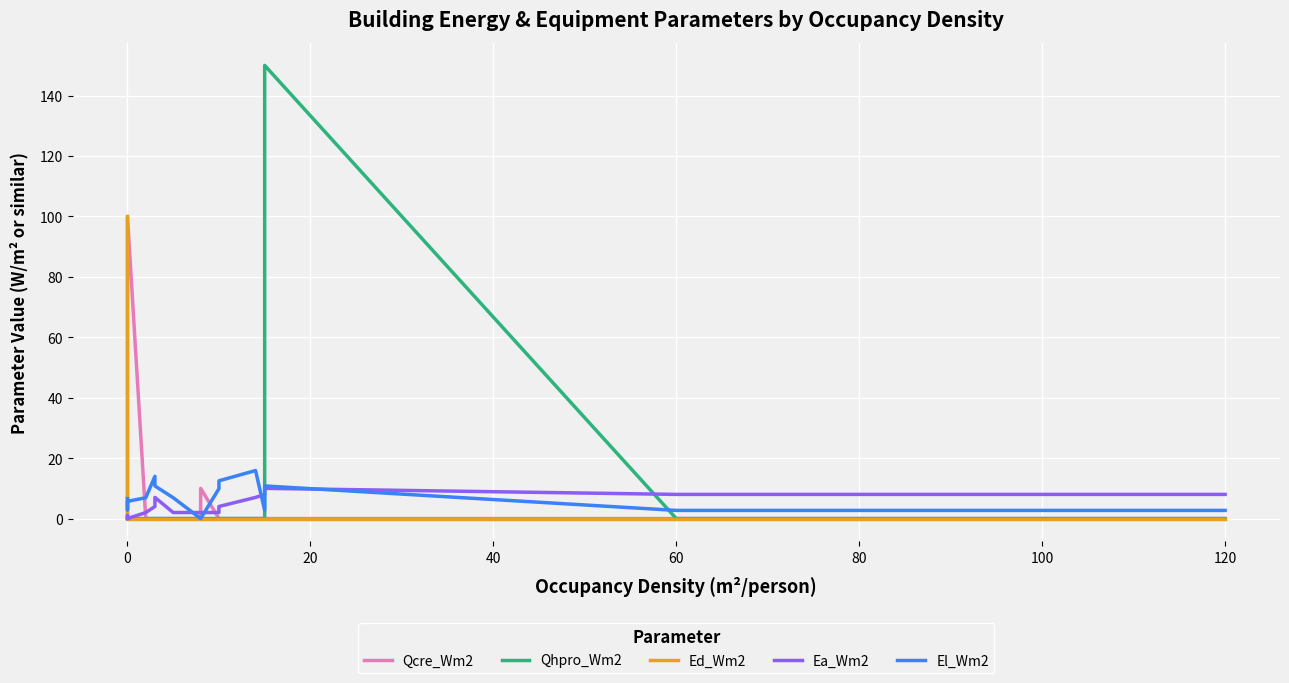

What is the highest value of the Qcre_Wm2 series?

100.0